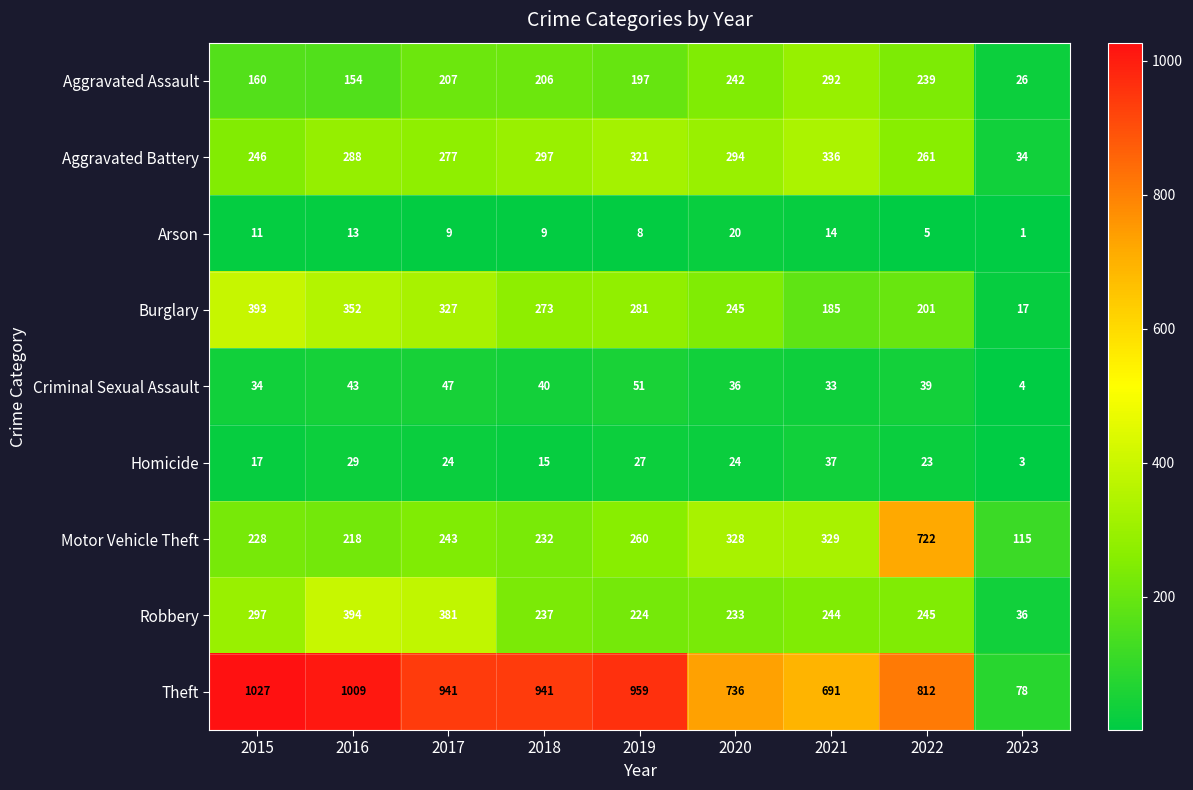

Which category has the highest value across all series?

2015